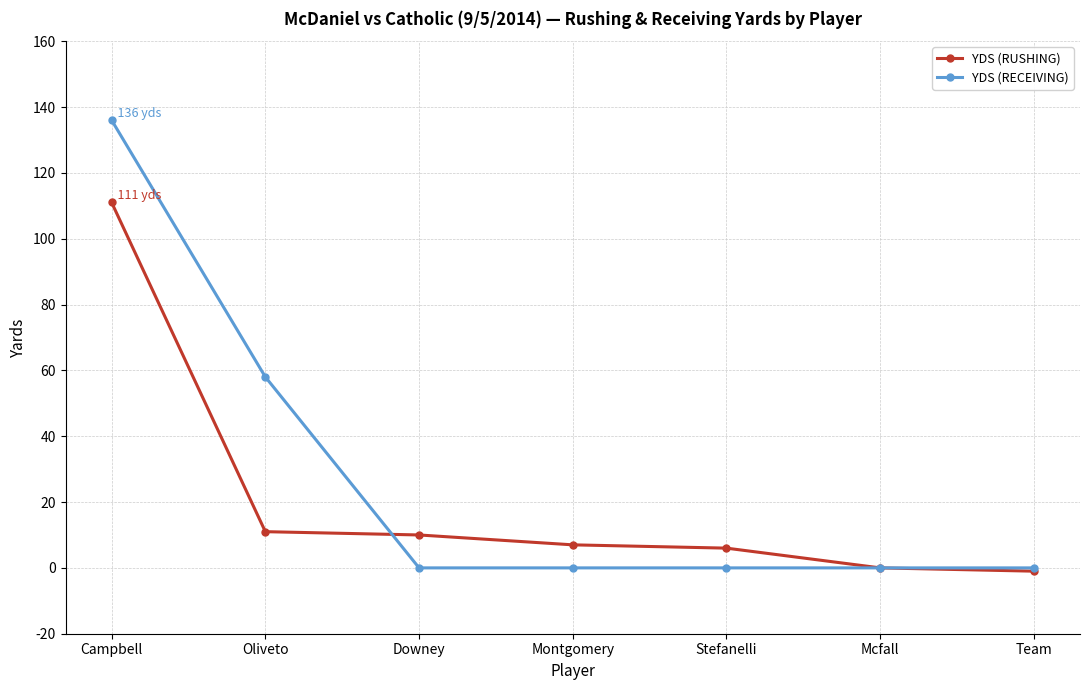

What is the sum of all YDS (RECEIVING) values?

194